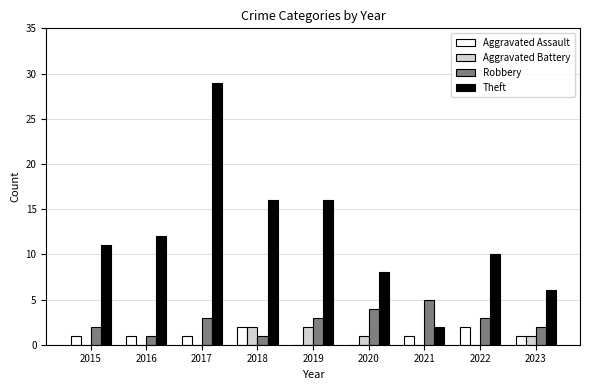

Does the chart contain stacked bars?

No